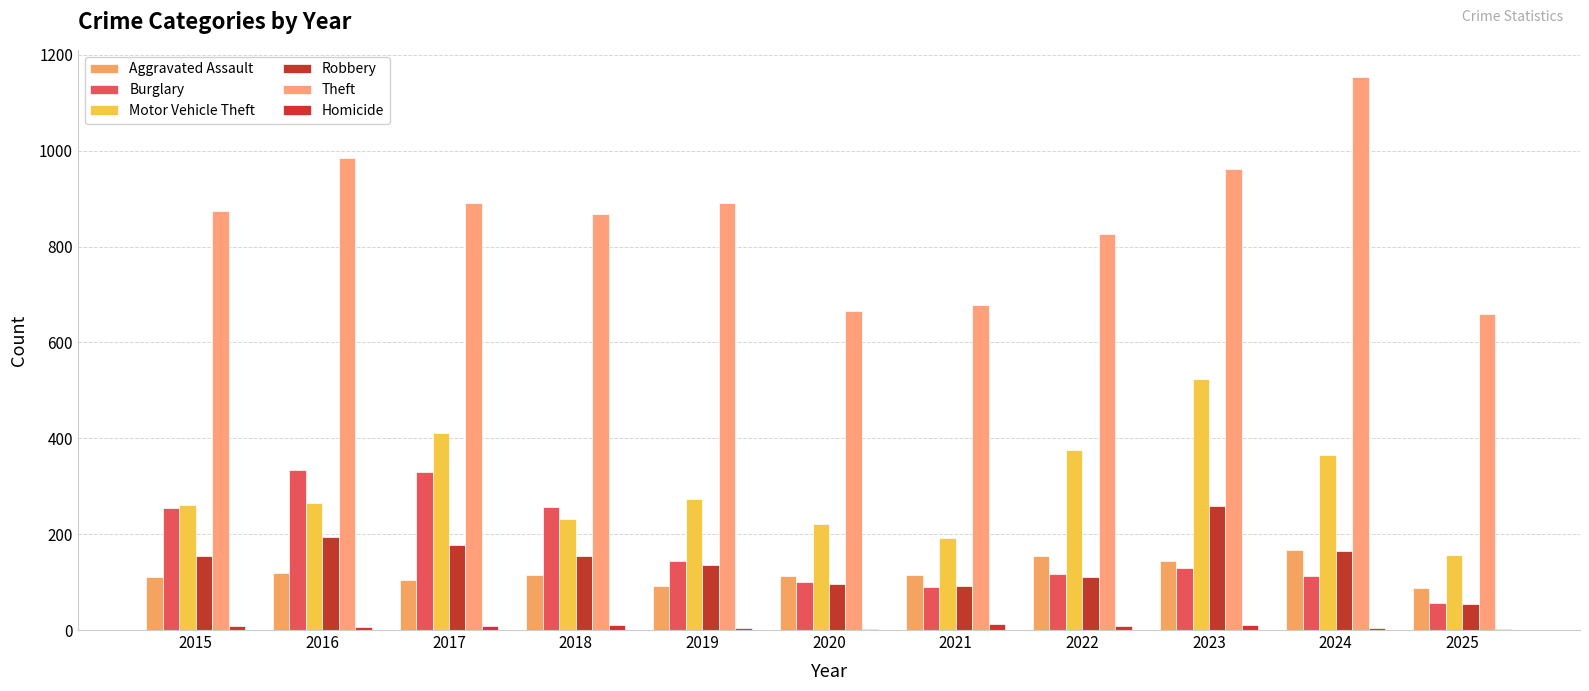

Which series has the largest total across all categories?

Theft